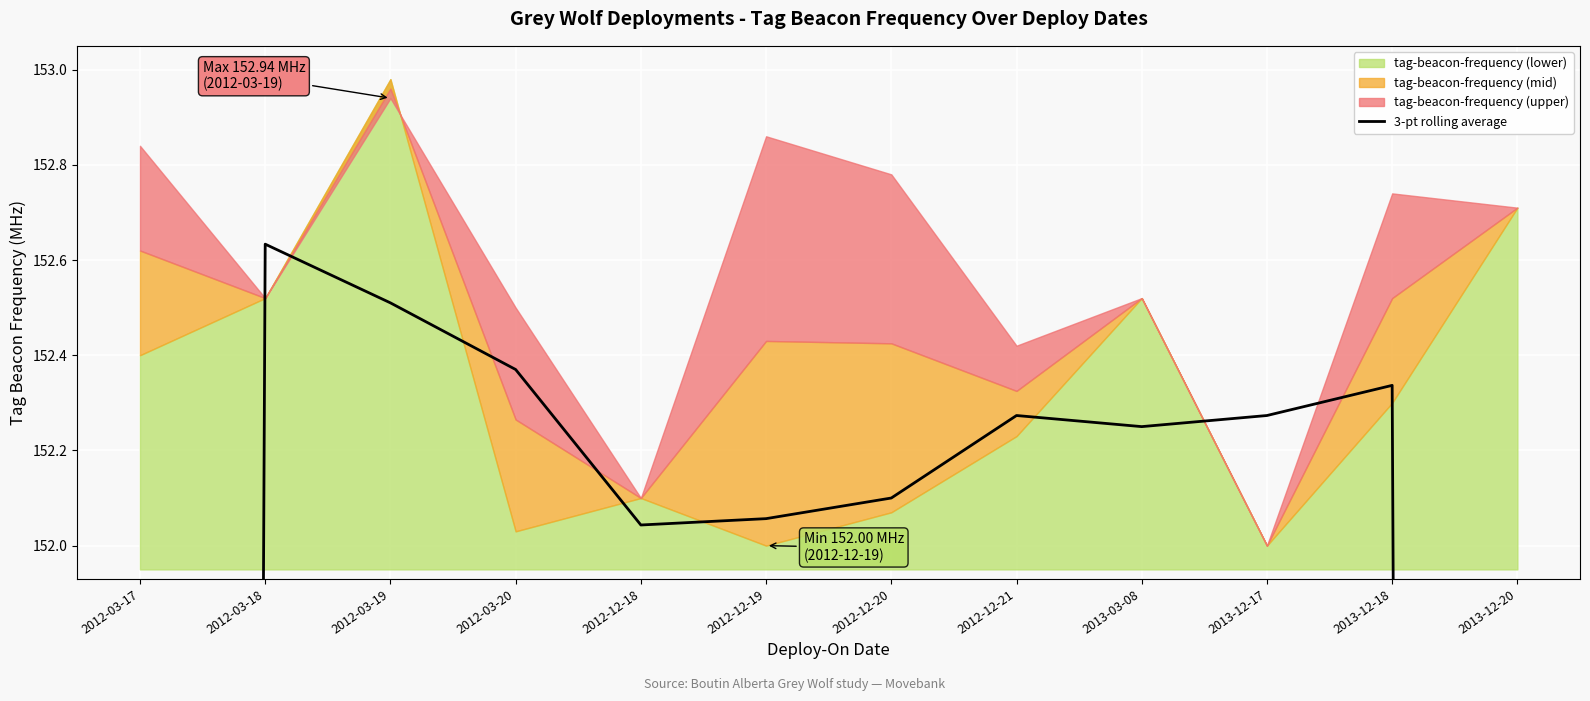

What is the value of the 4th point from the left?

152.4